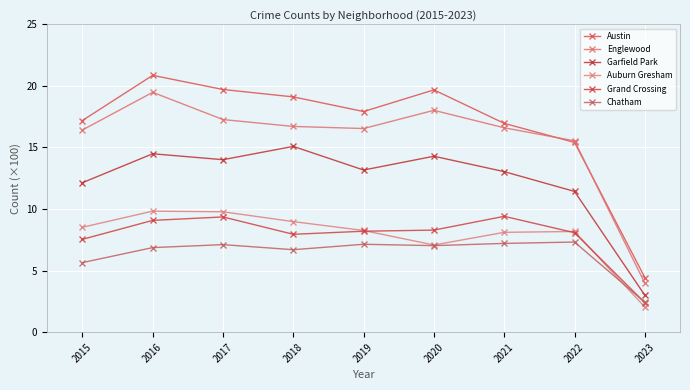

How many distinct data groups are displayed?

6